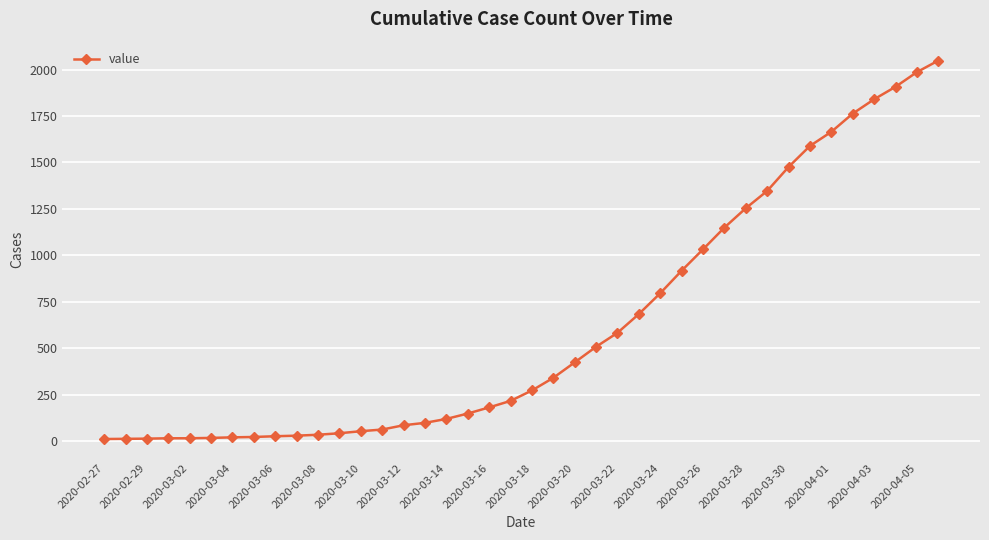

What is the difference between the maximum and second lowest values?

2034